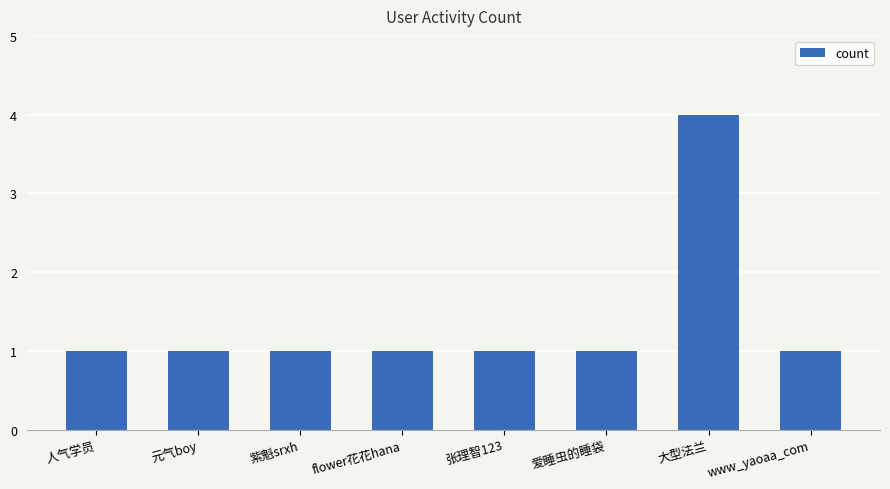

True or false: the data shows 4 at 大型法兰.

True